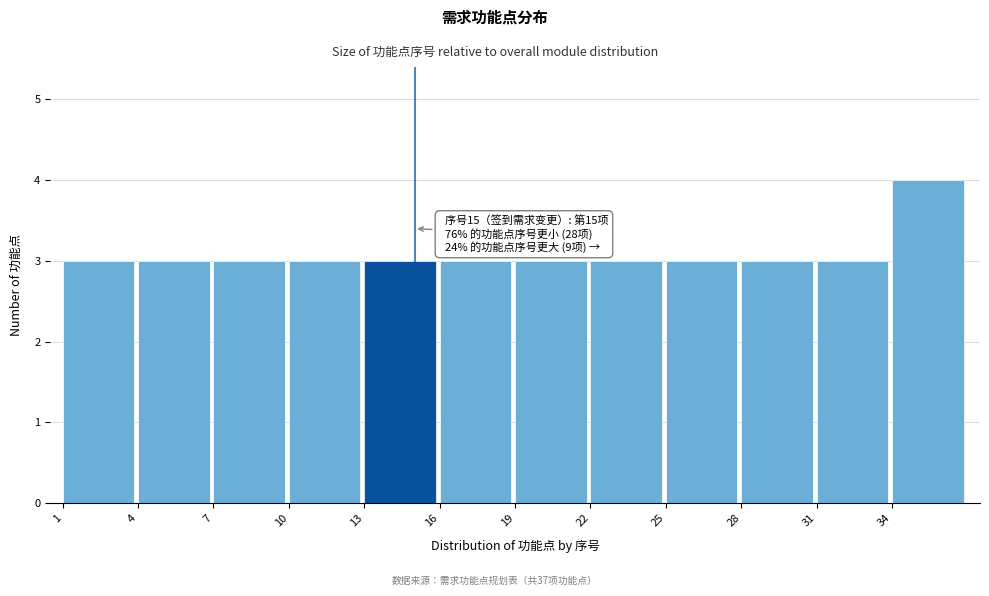

Over which range of the x-axis is the bar tallest?

34 to 37